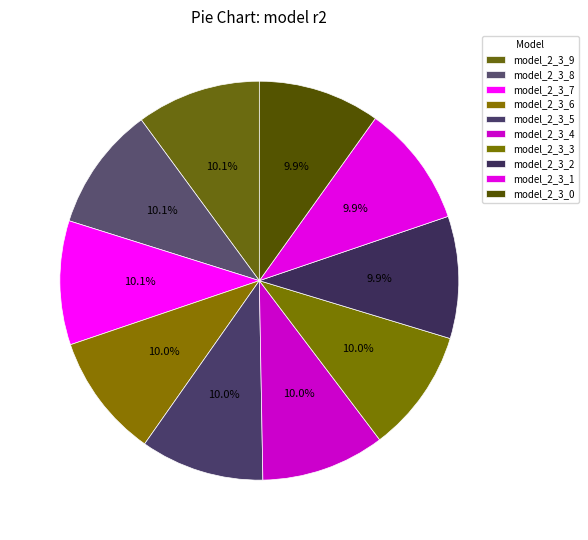

How many segments does this pie chart have?

10